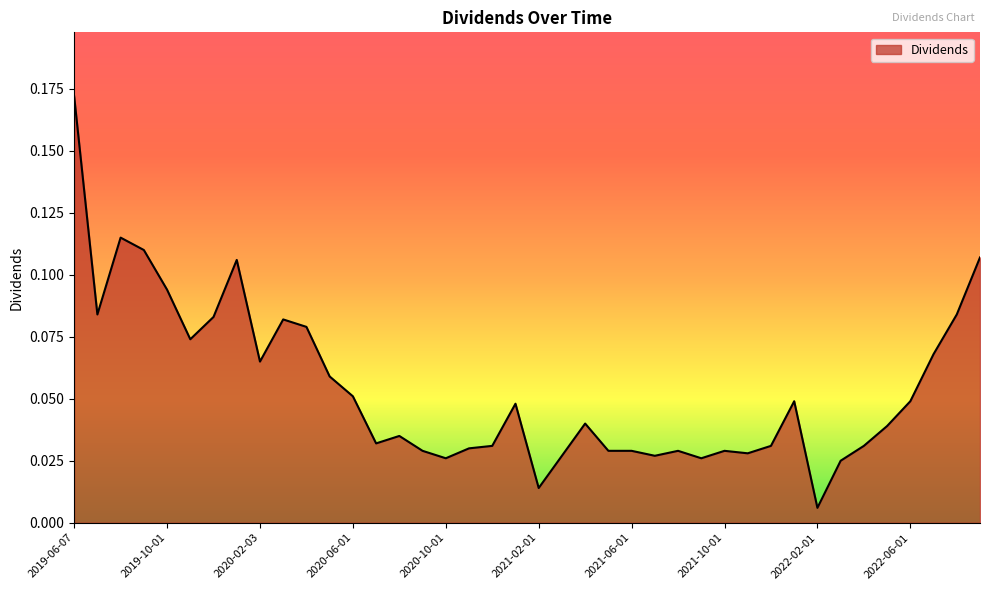

What is the label of the 19th point from the right?

2021-03-01